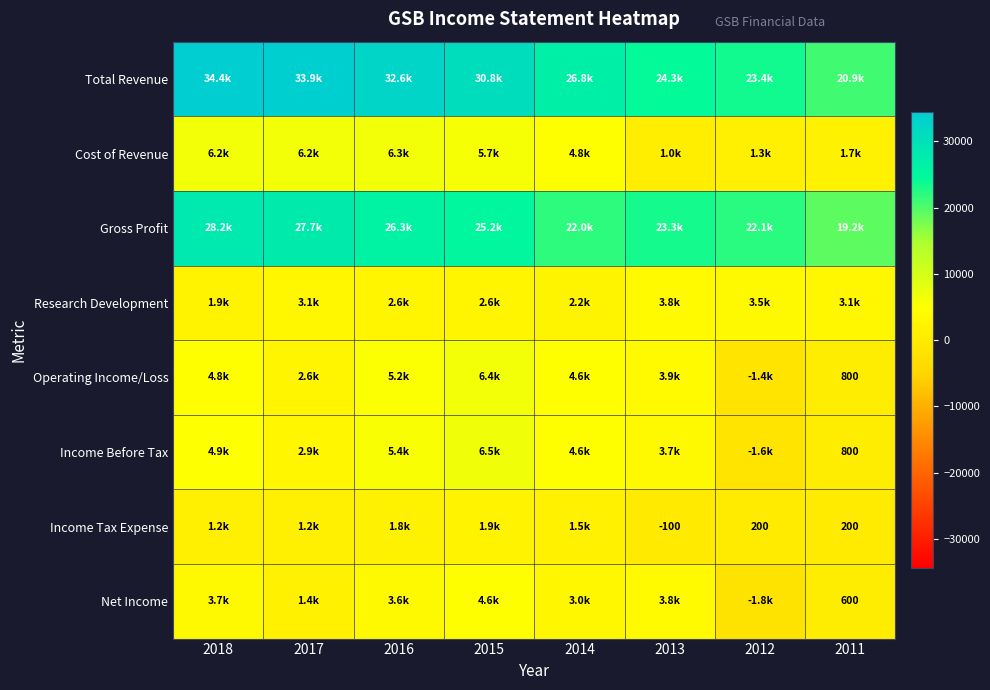

Is it true that Income Tax Expense equals 263 at 2012?

False